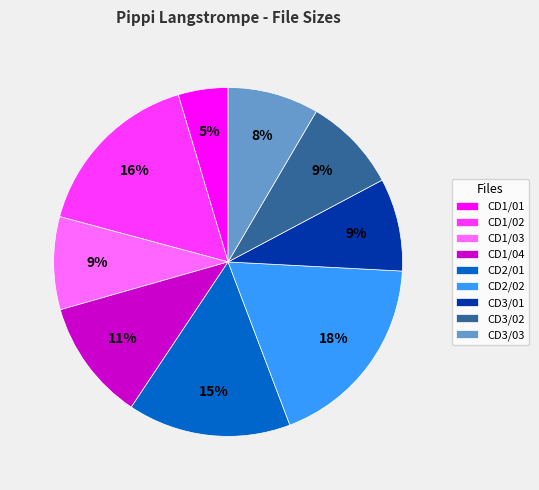

What is the smallest slice in the pie chart?

CD1/01